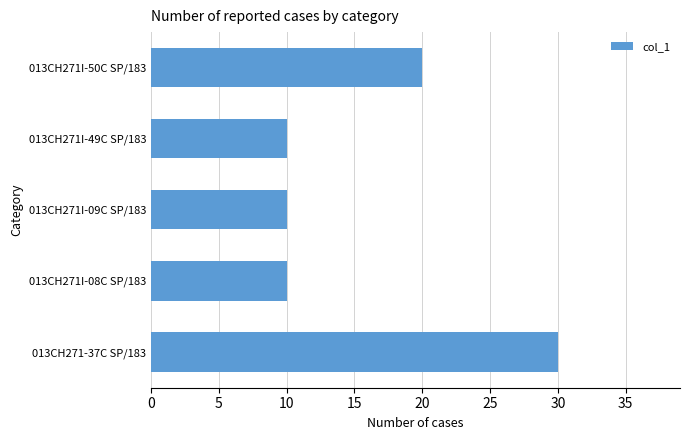

Approximately how many times larger is the value at 013CH271-37C SP/183 compared to 013CH271I-49C SP/183?

3.0